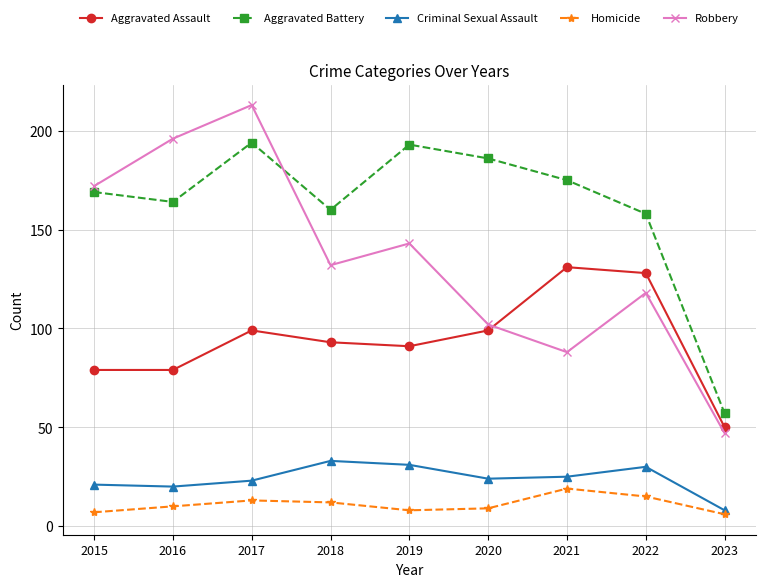

At which label does Criminal Sexual Assault reach its minimum?

2023